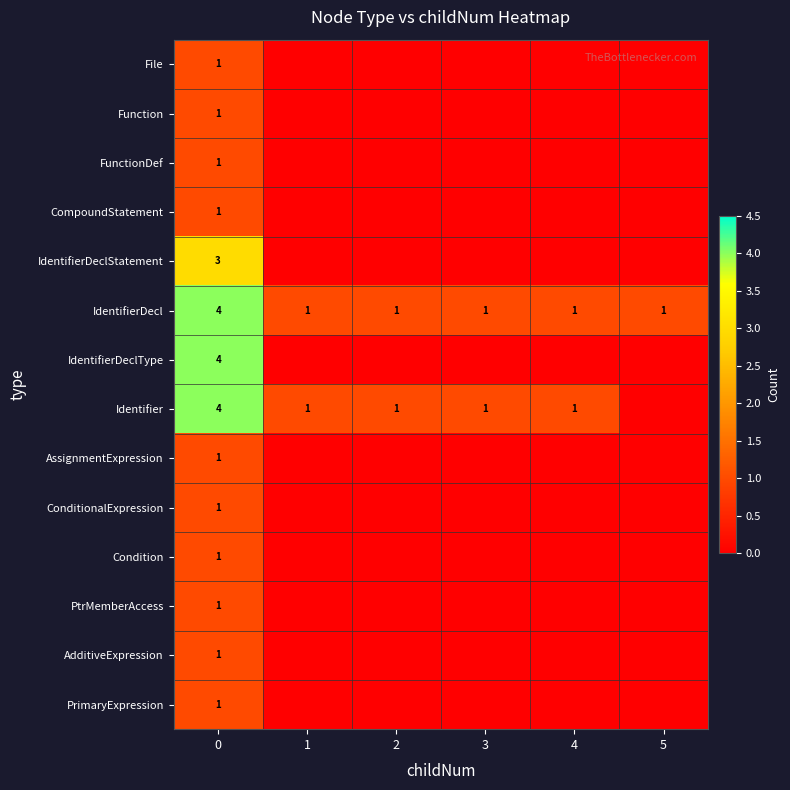

What is the difference between the highest and lowest values at 0?

3